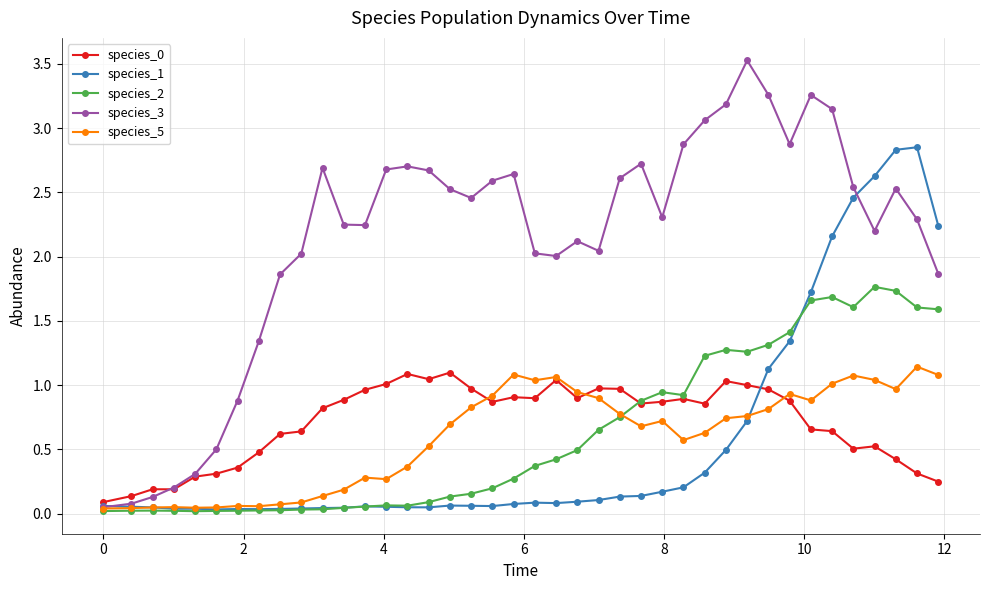

How many times do species_2 and species_1 cross each other?

2